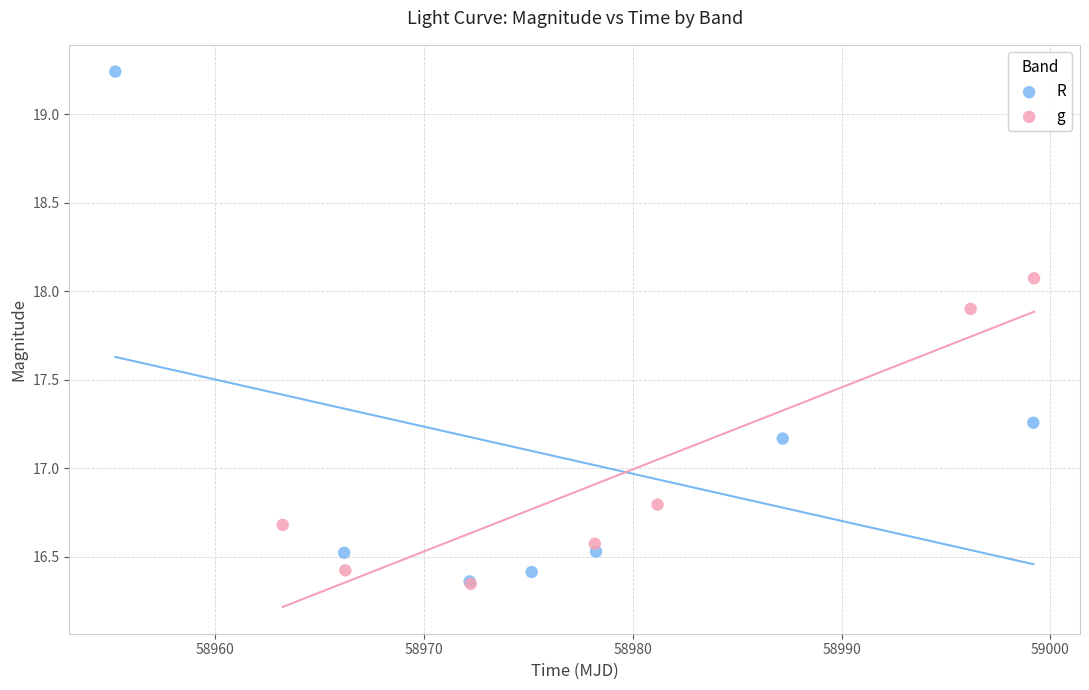

Which series has the largest Y range (max minus min)?

R